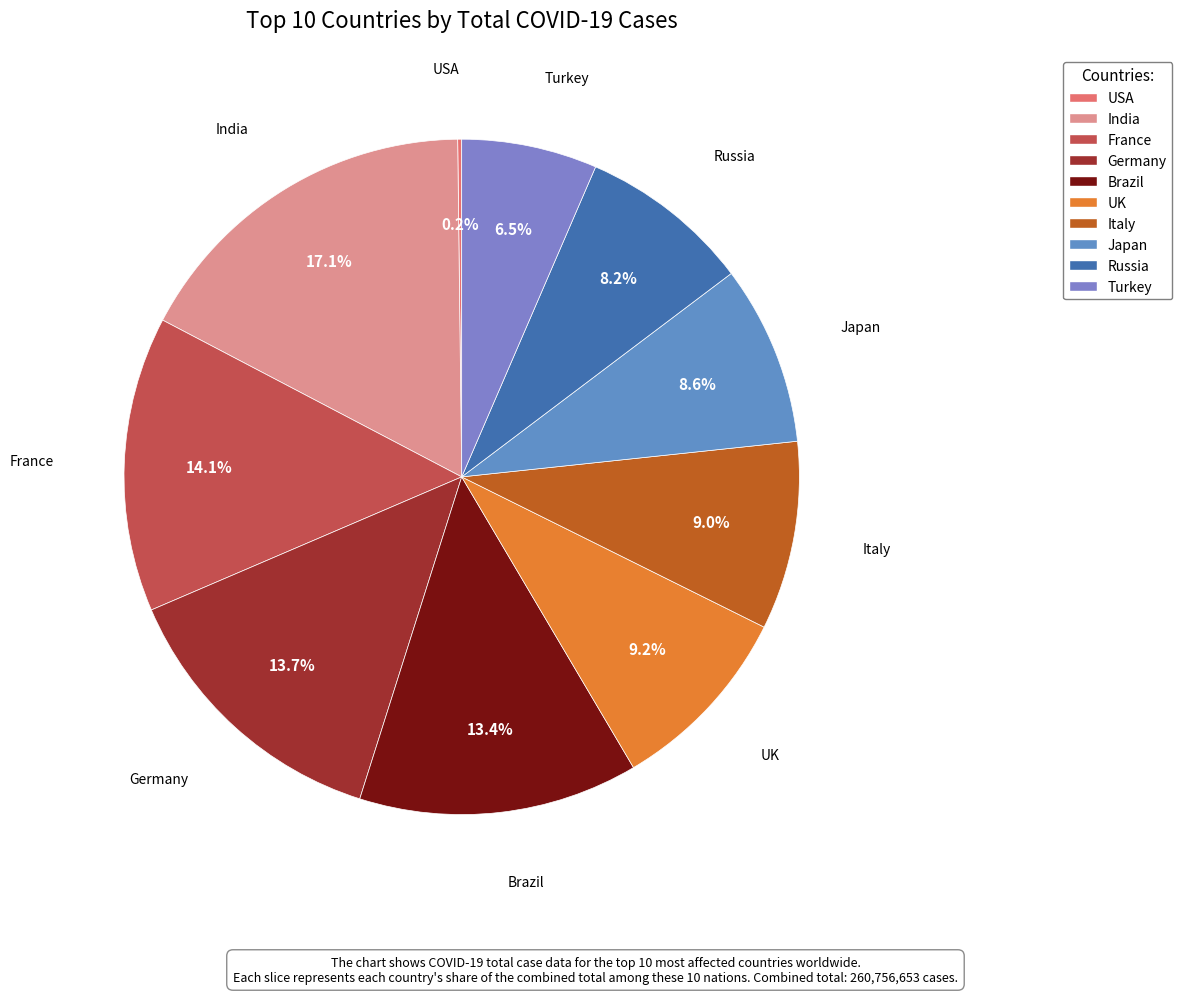

Approximately how many times larger is the value at Japan compared to Italy?

1.0